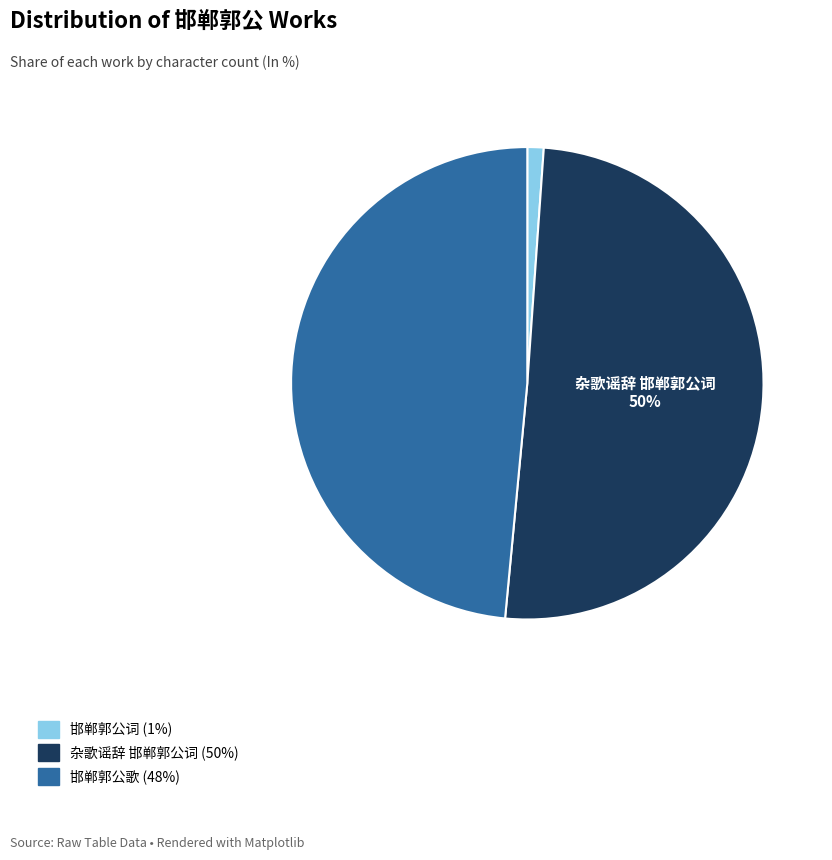

To the nearest percent, what percentage of the pie is 邯郸郭公词?

1%